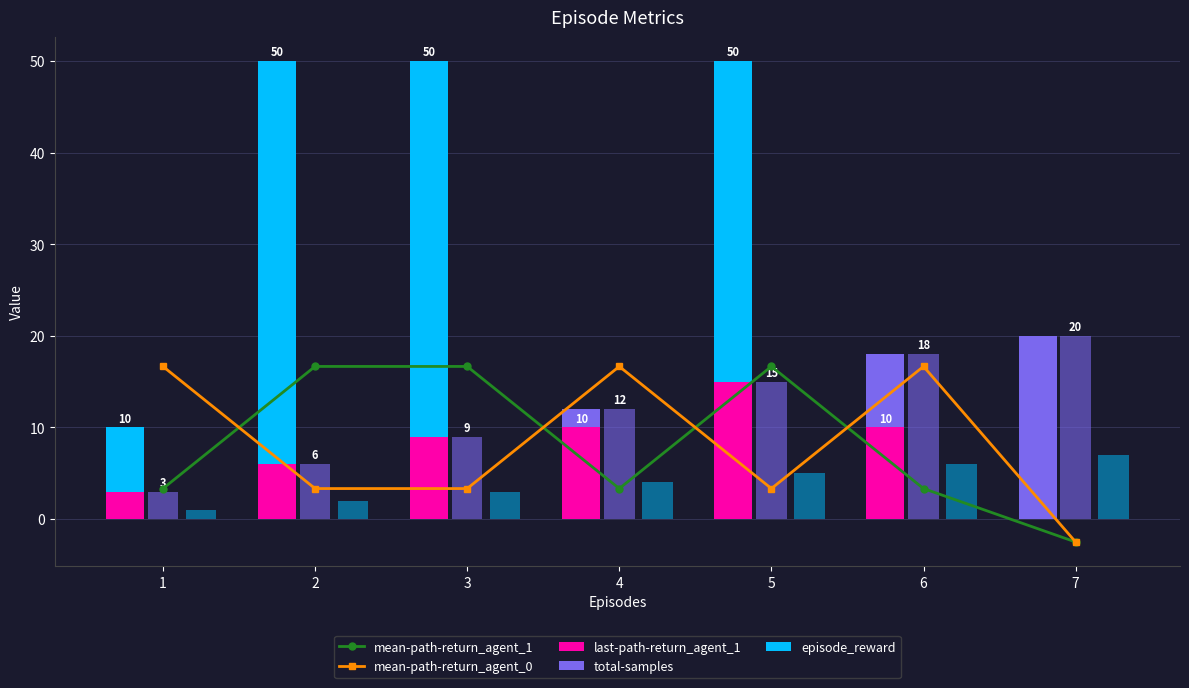

What value does the mean-path-return_agent_0 series have at 2?

3.3